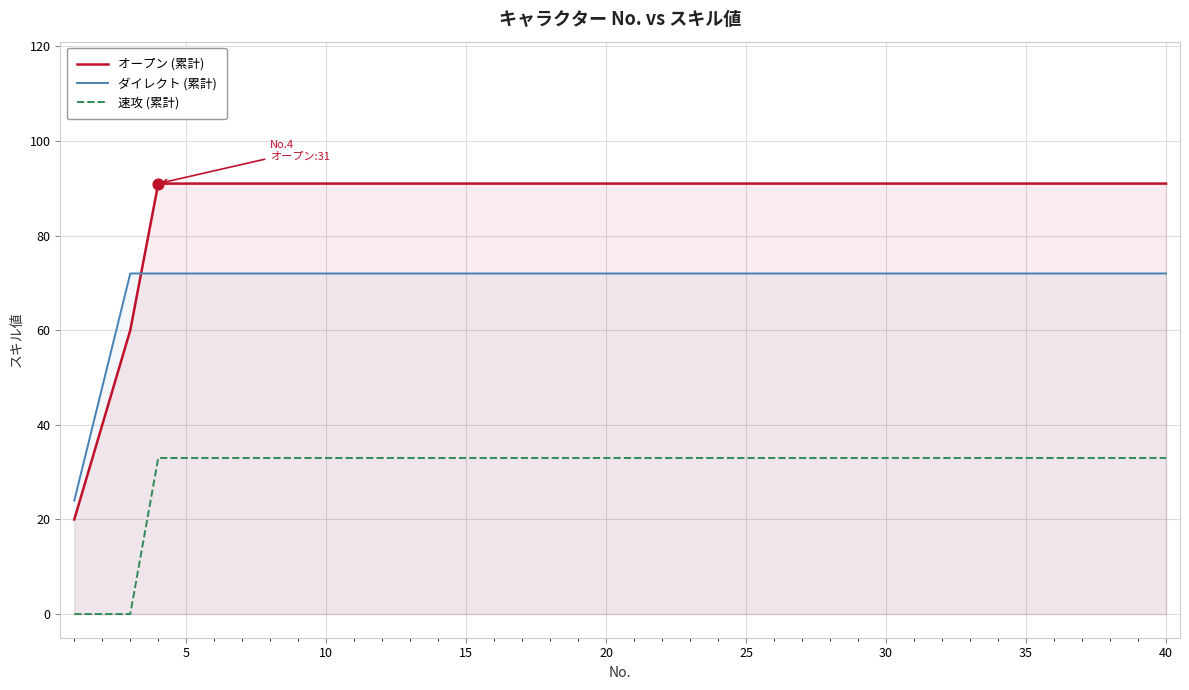

What is the total value across all series at 30?

196